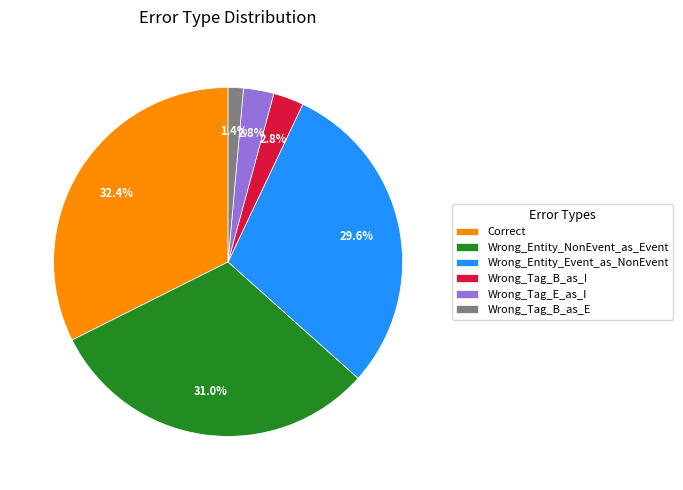

Which slice is the largest?

Correct